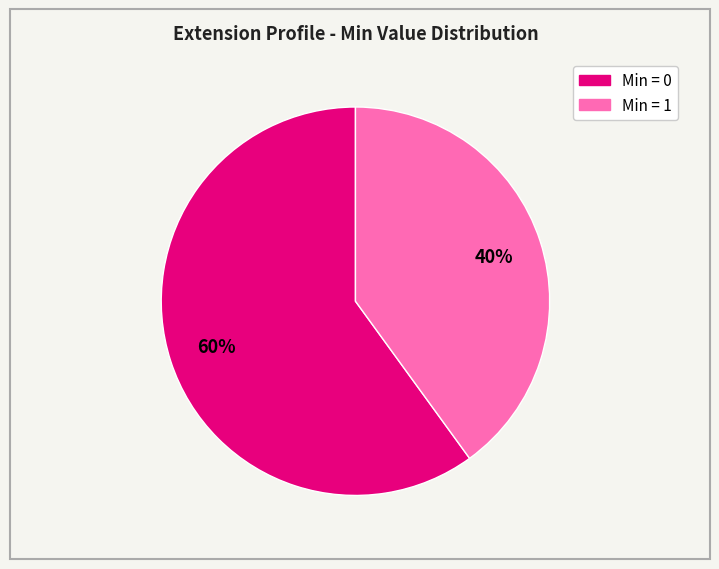

Does any single category account for the majority?

Yes